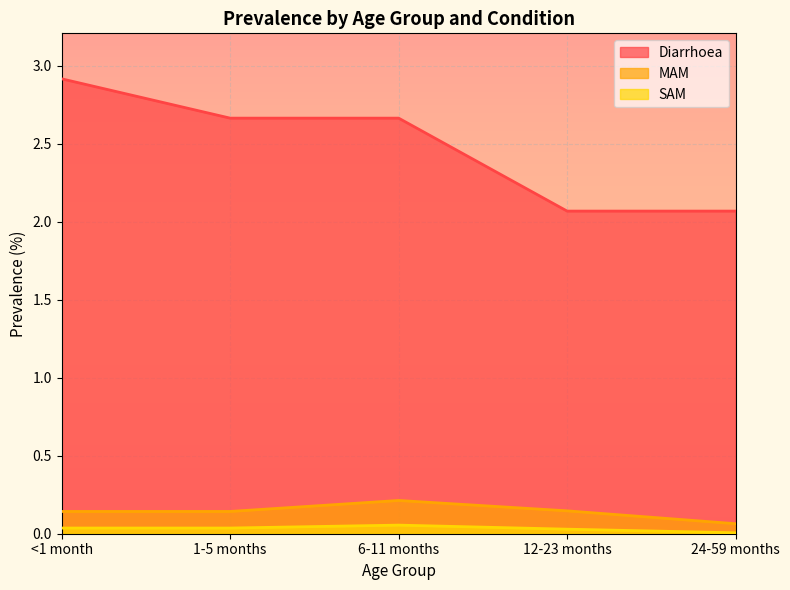

Rank the categories by SAM value from highest to lowest.

6-11 months, <1 month, 1-5 months, 12-23 months, 24-59 months